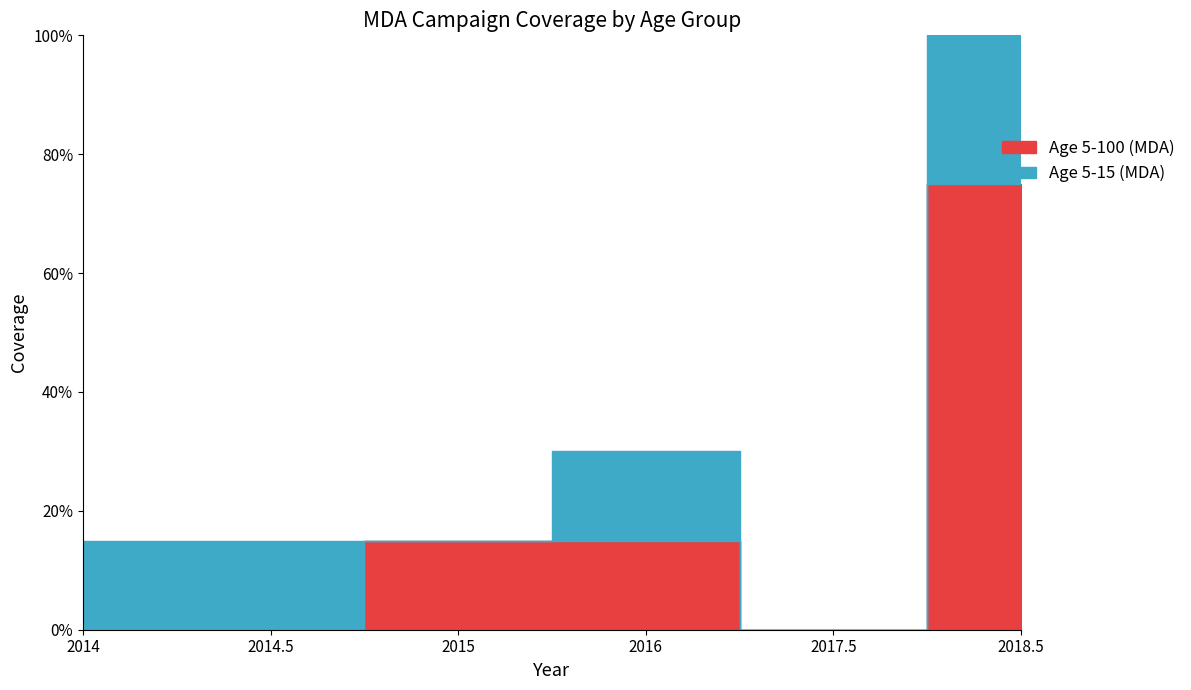

What is the value of the 4th point from the left?

0.1